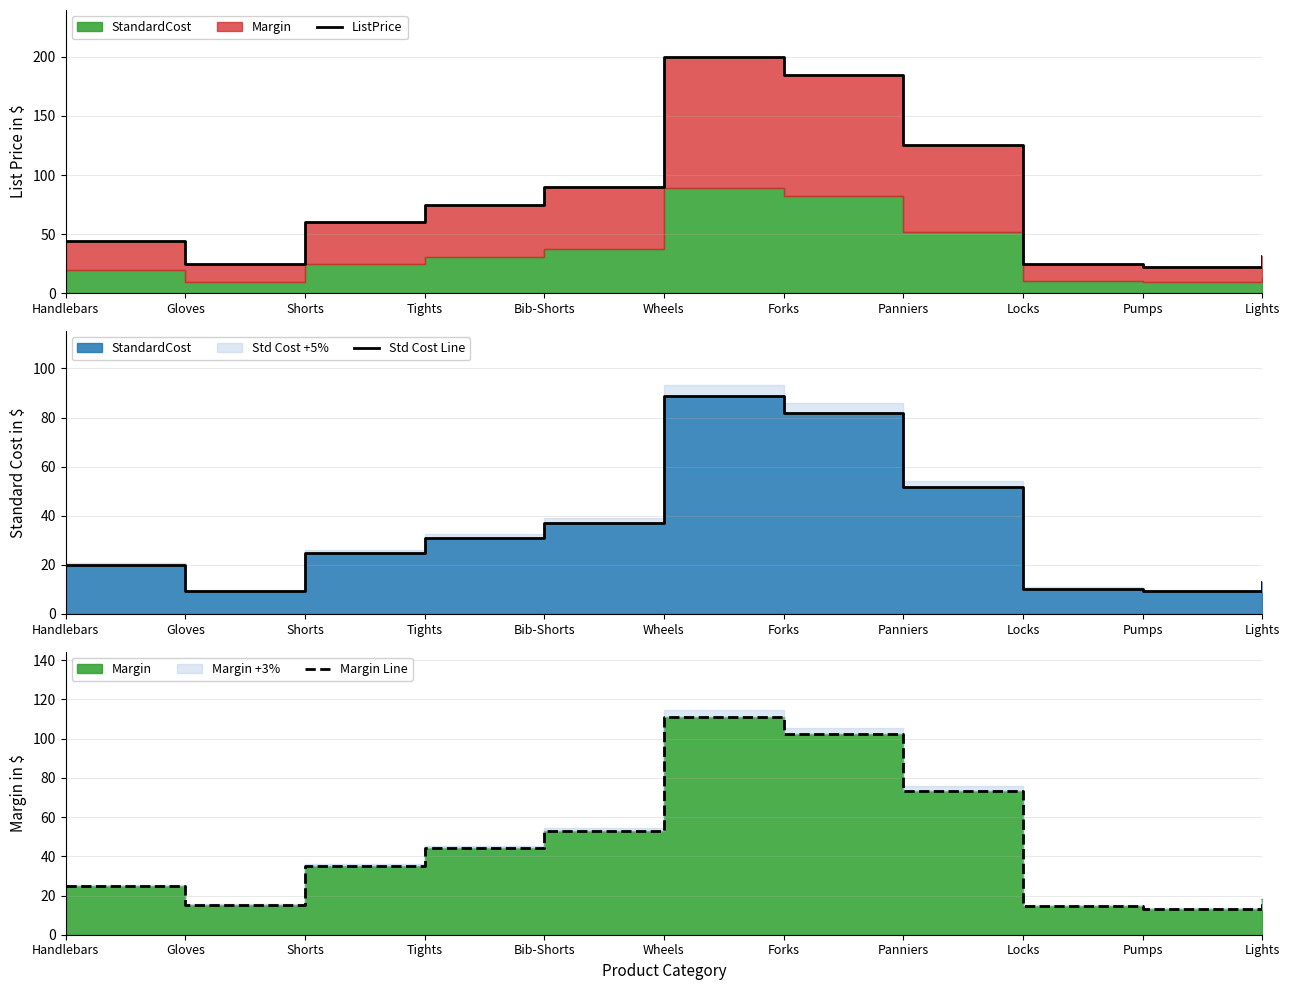

What value does the Std Cost Line series have at Forks?

81.9